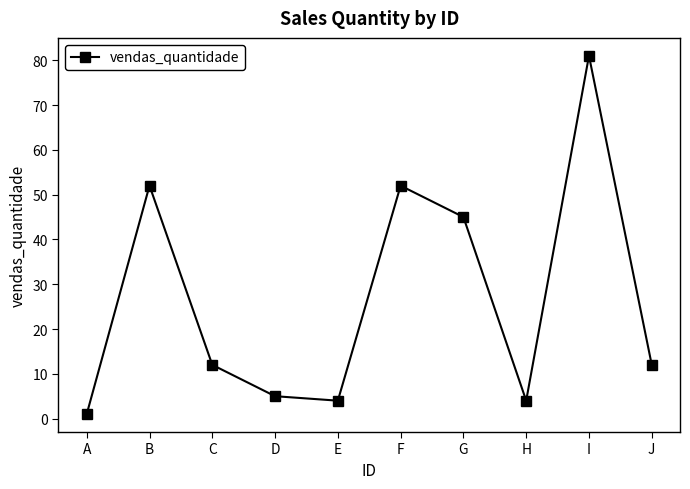

What is the difference between the maximum and minimum values?

80